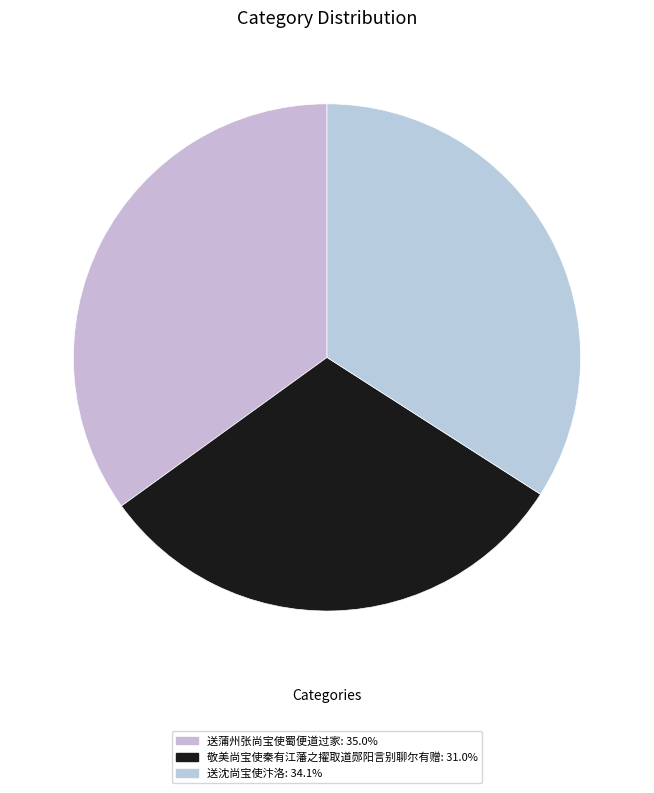

How many slices are in this pie chart?

3